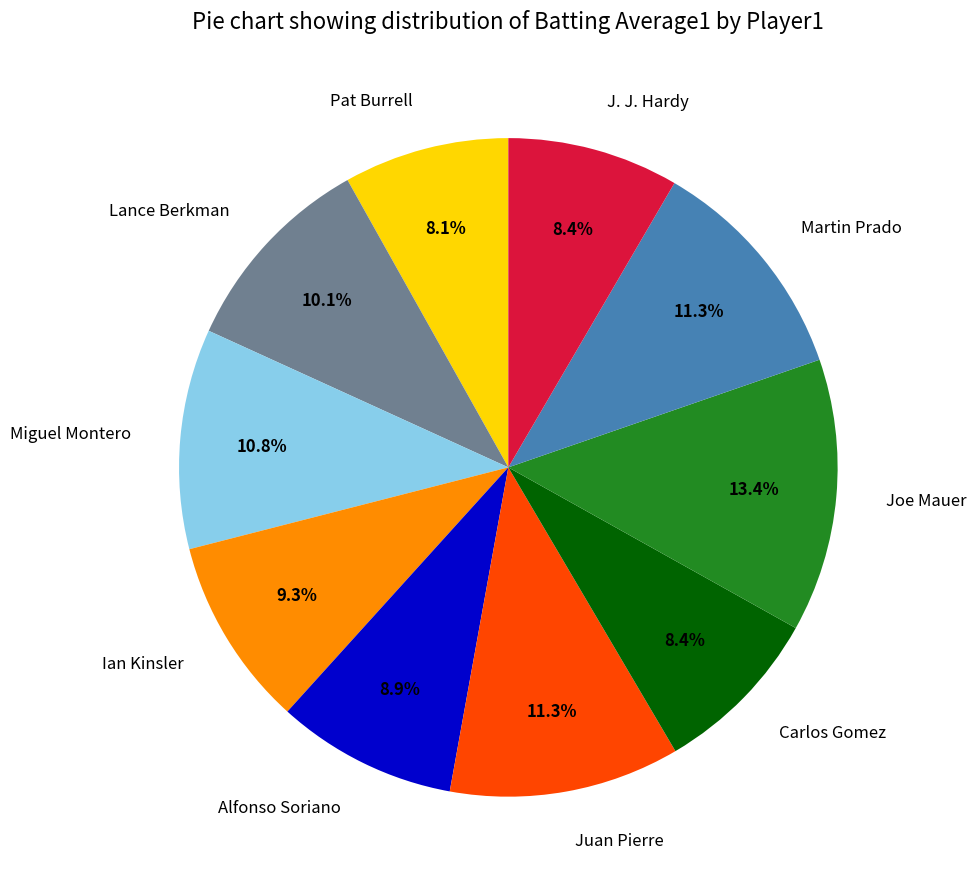

Is it true that Juan Pierre is 1% of the pie?

False